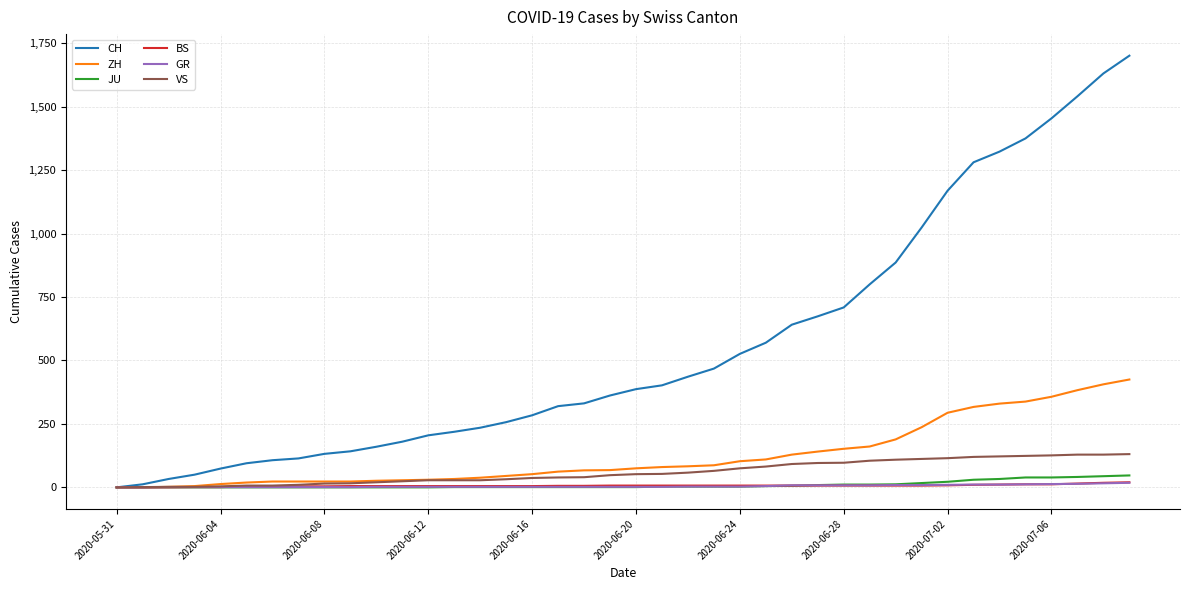

Which series has the largest total across all categories?

CH